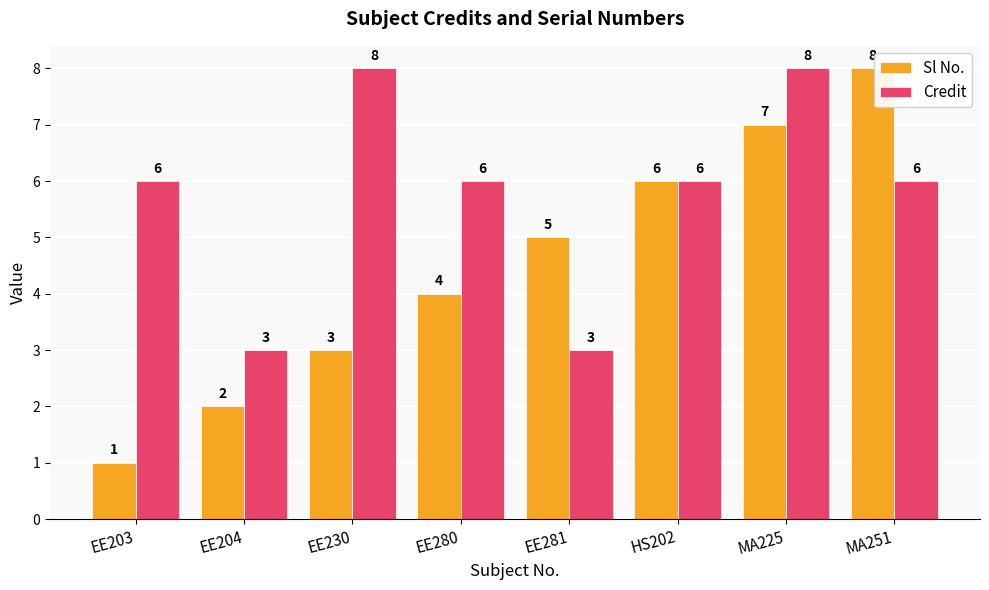

What is the difference between the highest and lowest values at EE230?

5